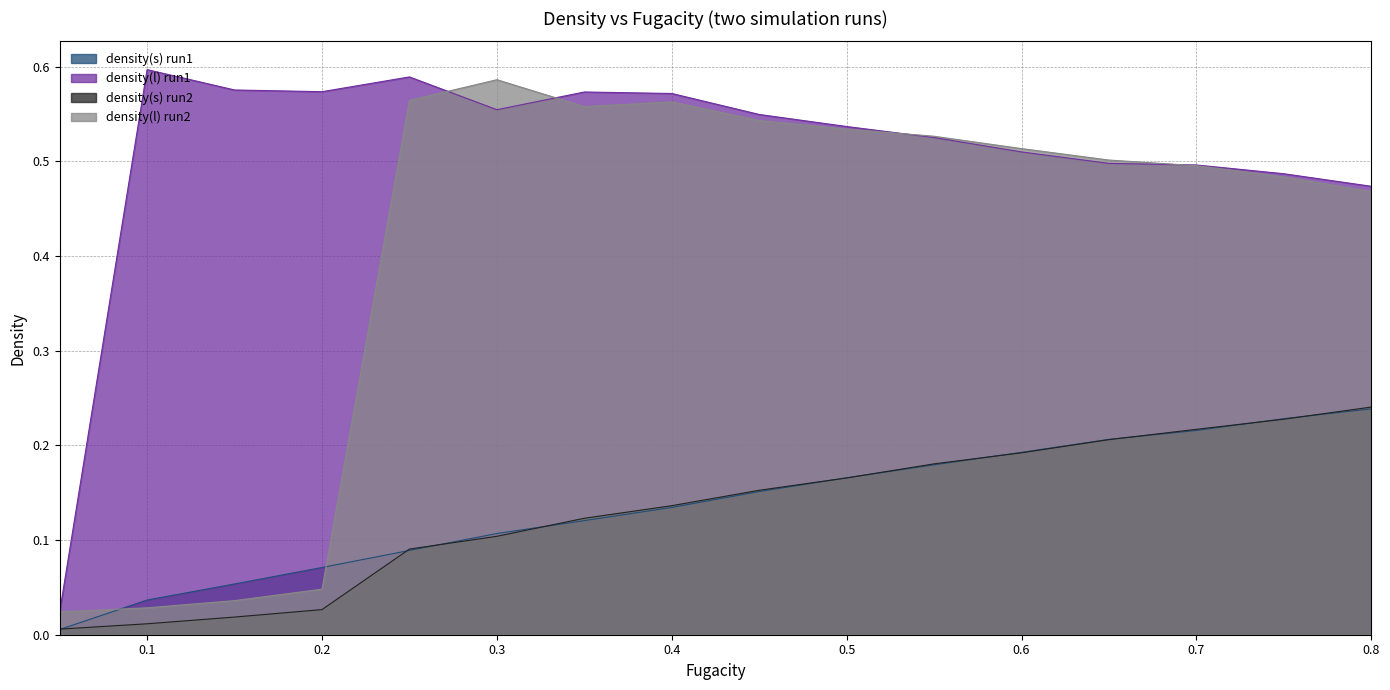

Reading left to right, list all the values displayed in this chart.

density(s) run1: 0.0	0.0	0.1	0.1	0.1	0.1	0.1	0.1	0.2	0.2	0.2	0.2	0.2	0.2	0.2	0.2
density(l) run1: 0.0	0.6	0.6	0.6	0.6	0.6	0.6	0.6	0.5	0.5	0.5	0.5	0.5	0.5	0.5	0.5
density(s) run2: 0.0	0.0	0.0	0.0	0.1	0.1	0.1	0.1	0.2	0.2	0.2	0.2	0.2	0.2	0.2	0.2
density(l) run2: 0.0	0.0	0.0	0.0	0.6	0.6	0.6	0.6	0.5	0.5	0.5	0.5	0.5	0.5	0.5	0.5